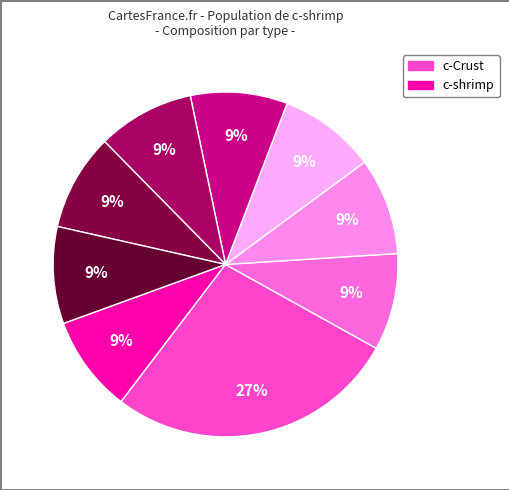

Does any single category account for the majority?

No